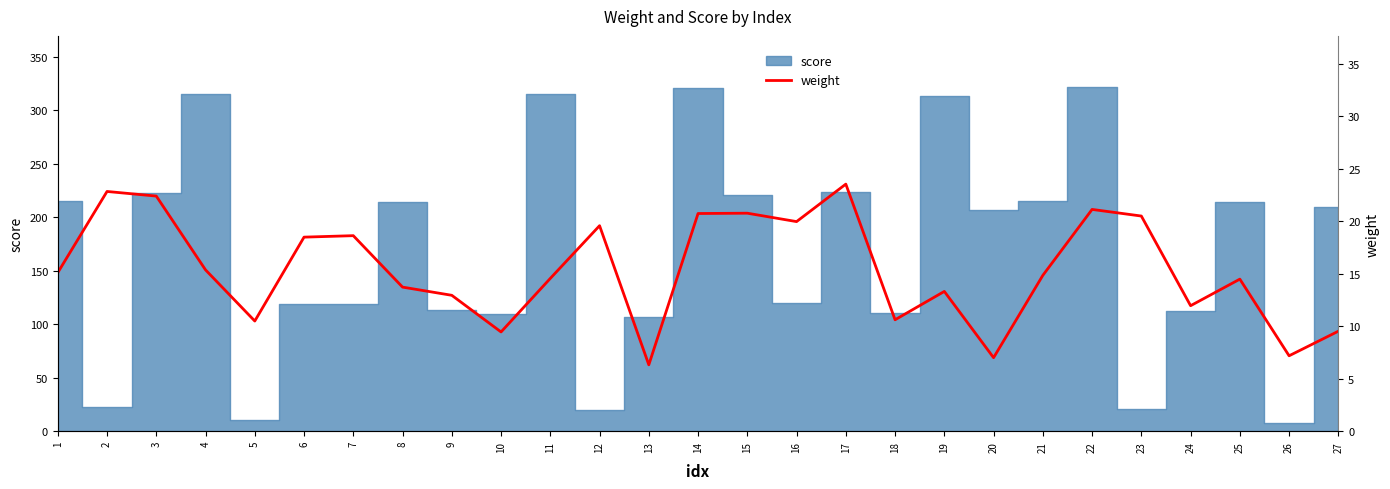

How many interior local peaks (higher than both neighbors) does the data have?

8